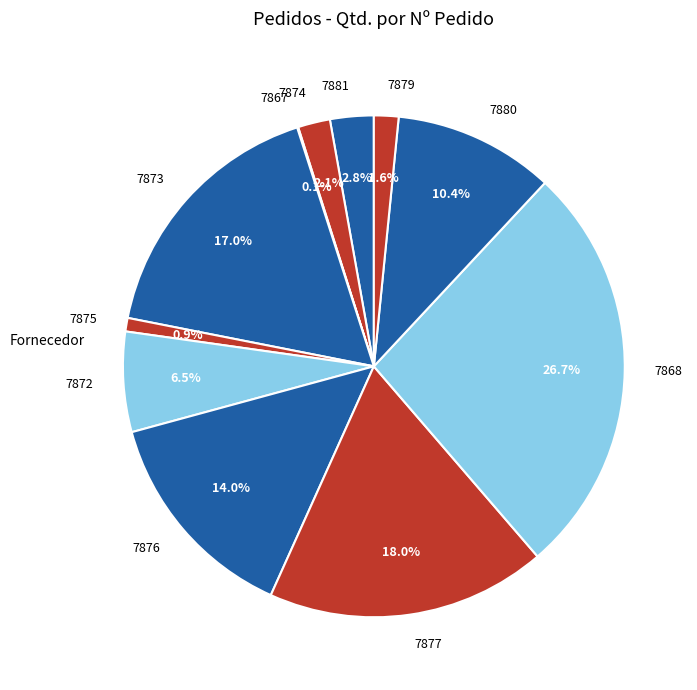

True or false: 7881 accounts for 3% of the total.

True